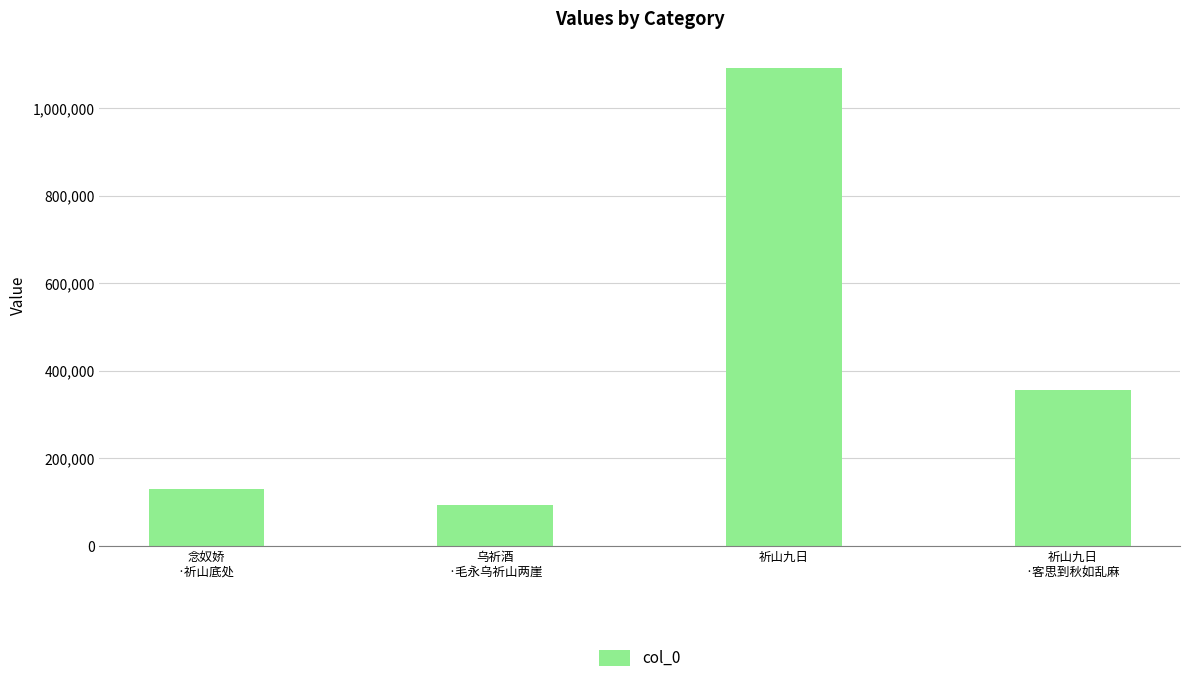

What is the minimum value shown in the chart?

94116